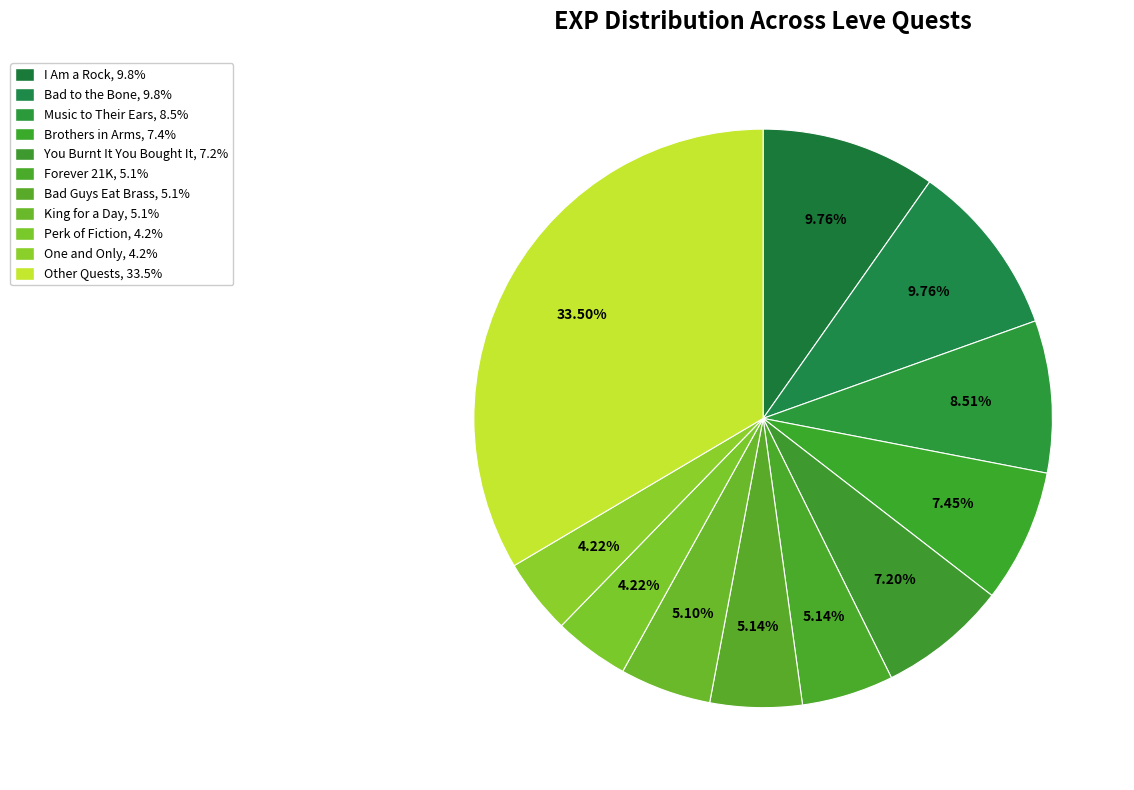

How many slices are in this pie chart?

11